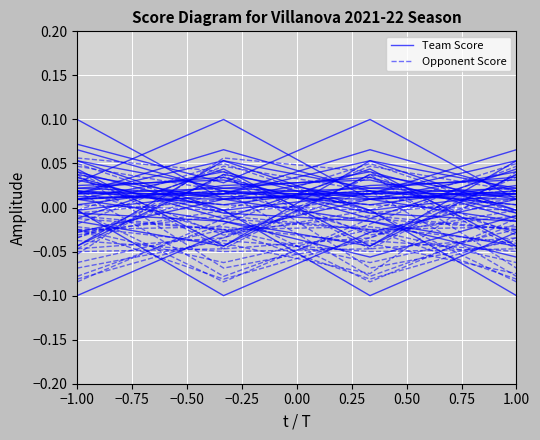

How many intersections are there between Team Score and Opponent Score?

2